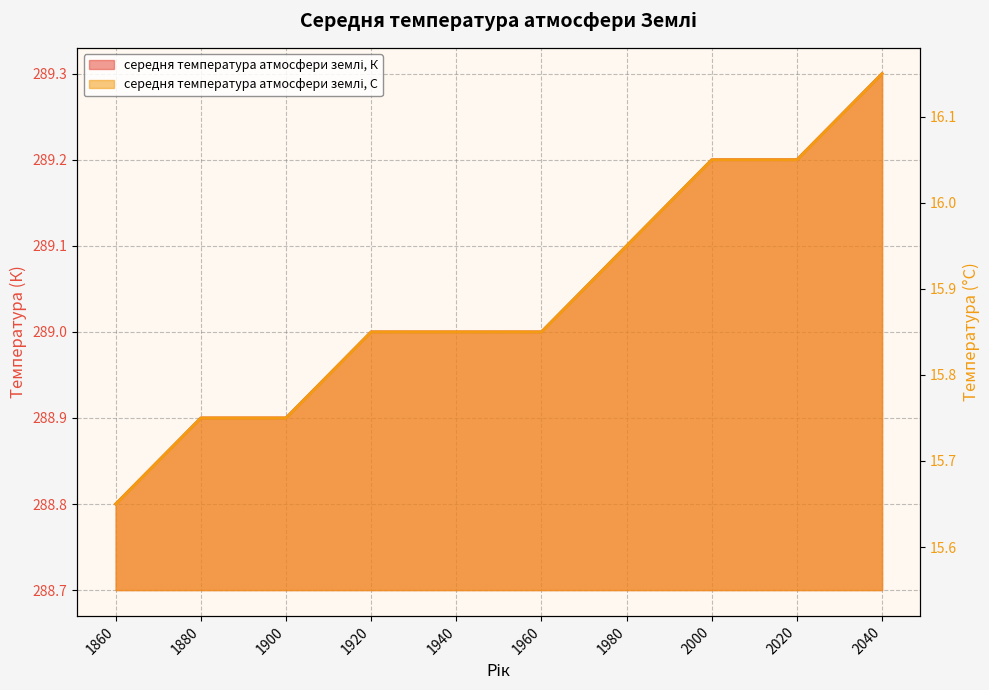

What is the sum of the середня температура атмосфери землі, С values at 2040 and 1980?

32.1